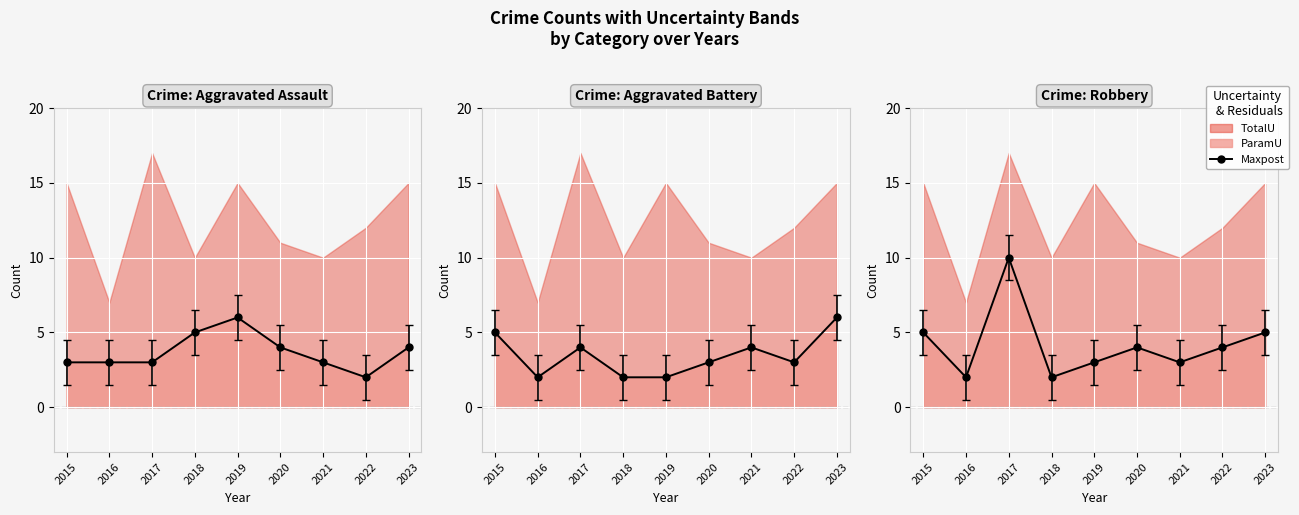

The Aggravated Battery series shows 6 at 2023. True or false?

True